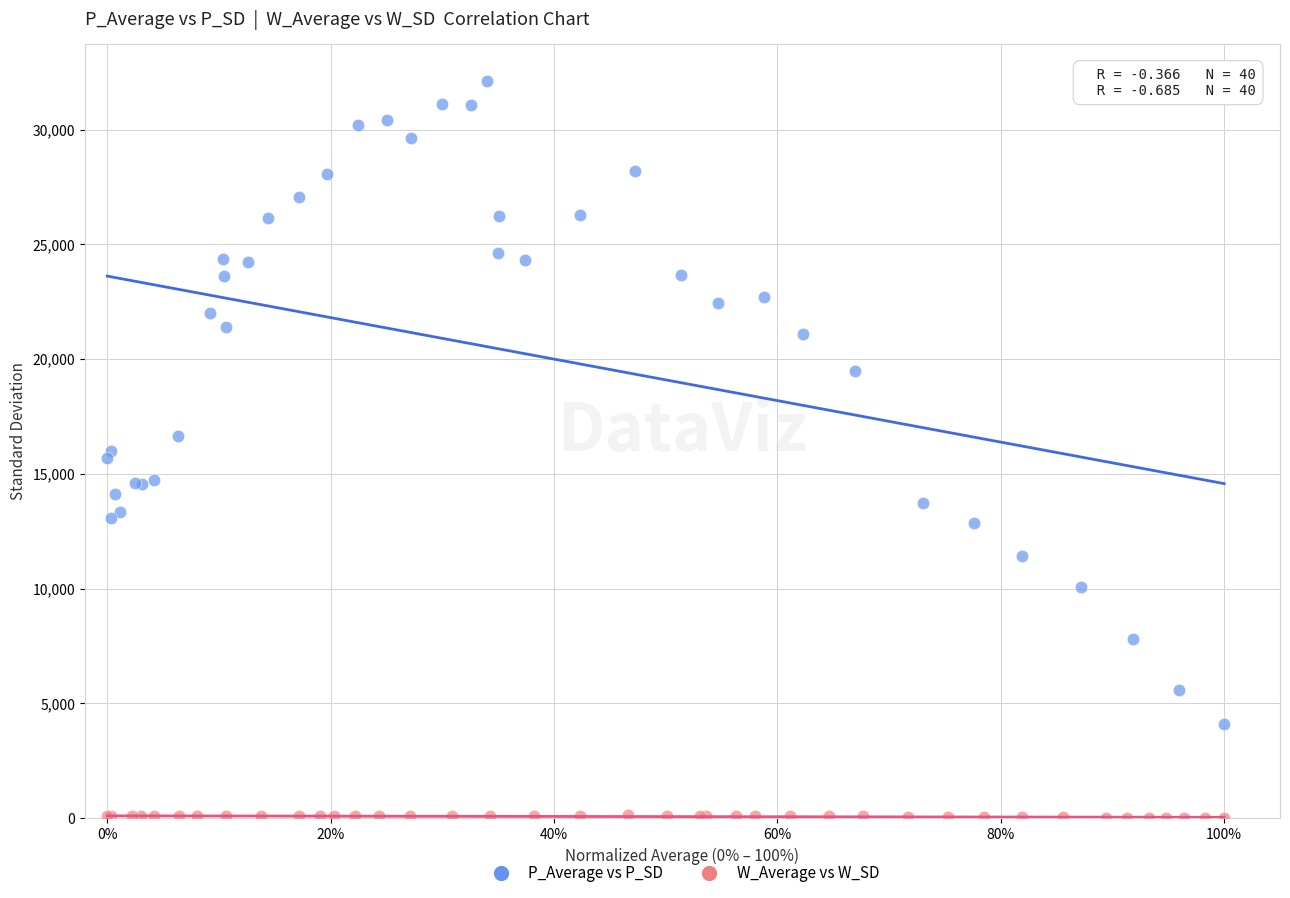

Which series contains the highest Y value?

P_Average vs P_SD